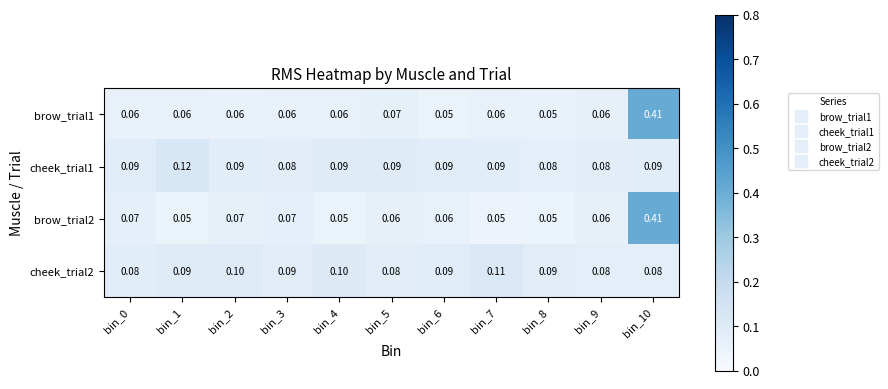

Is the value of brow_trial2 at bin_9 greater than the value of cheek_trial2 at bin_0?

No